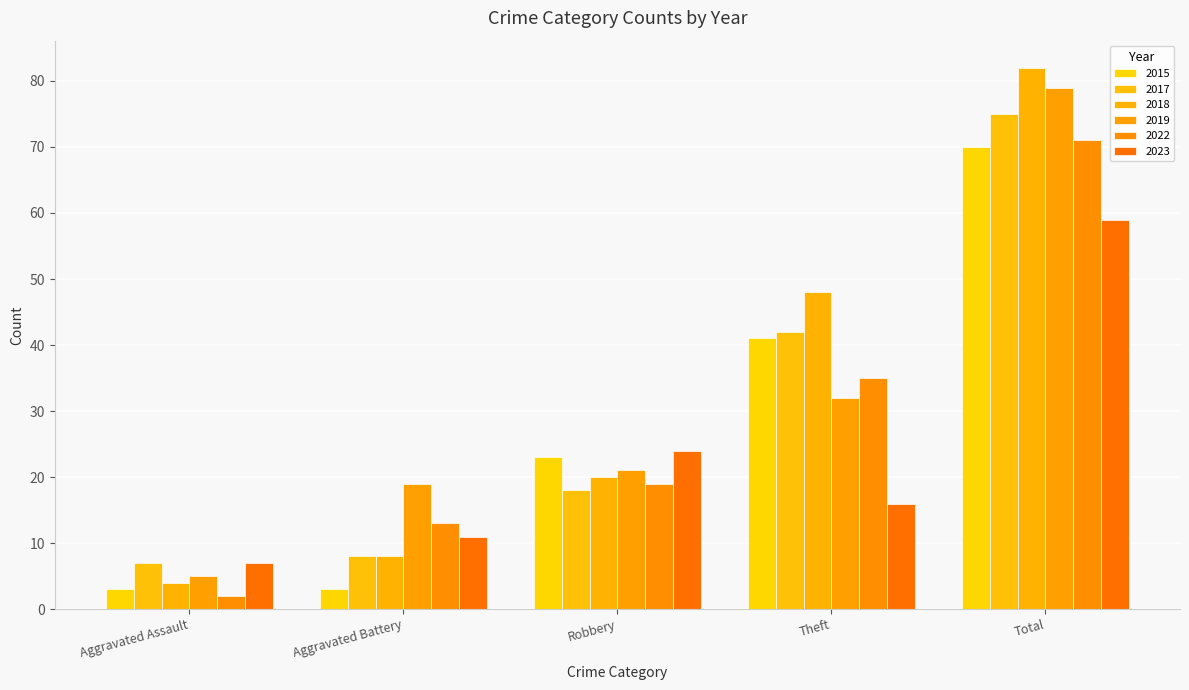

Are the bars horizontal?

No